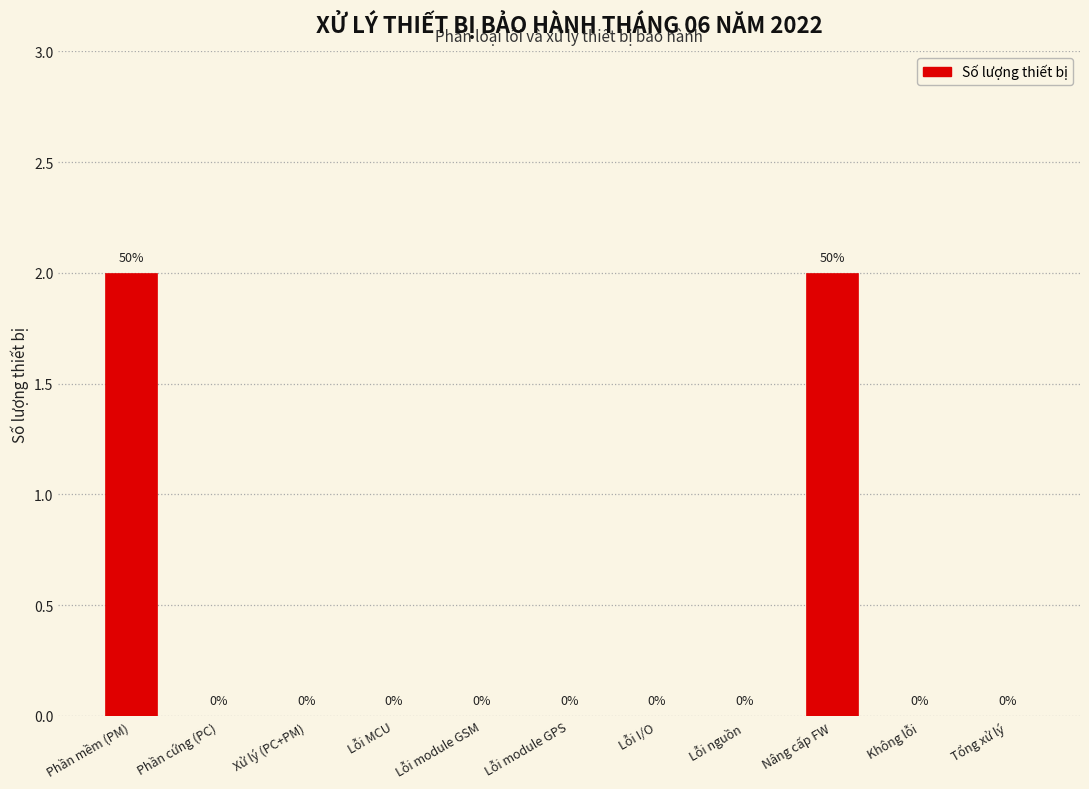

Reading left to right, transcribe all the data shown in this chart.

Phần mềm (PM)=2	Phần cứng (PC)=0	Xử lý (PC+PM)=0	Lỗi MCU=0	Lỗi module GSM=0	Lỗi module GPS=0	Lỗi I/O=0	Lỗi nguồn=0	Nâng cấp FW=2	Không lỗi=0	Tổng xử lý=0